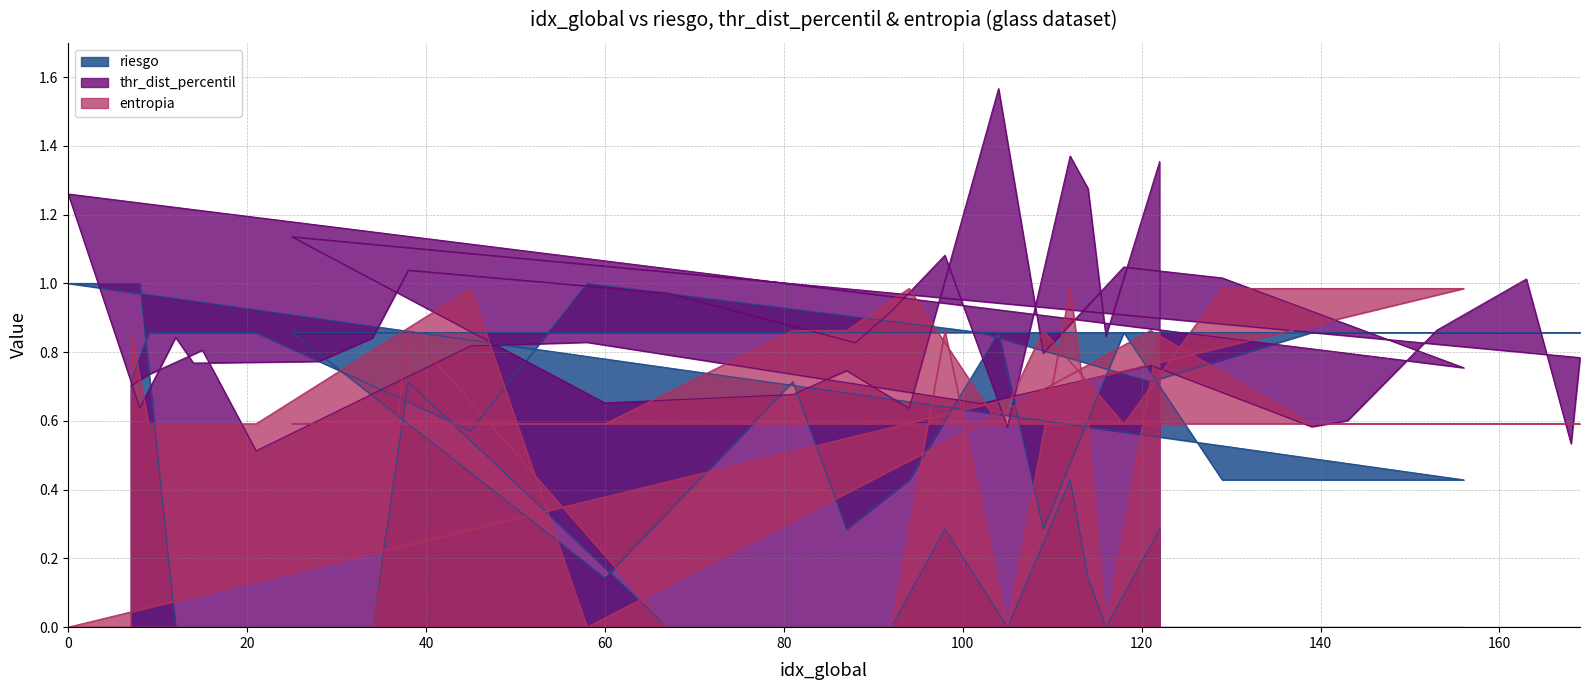

What is the spread (max minus min) of values at 163?

0.4